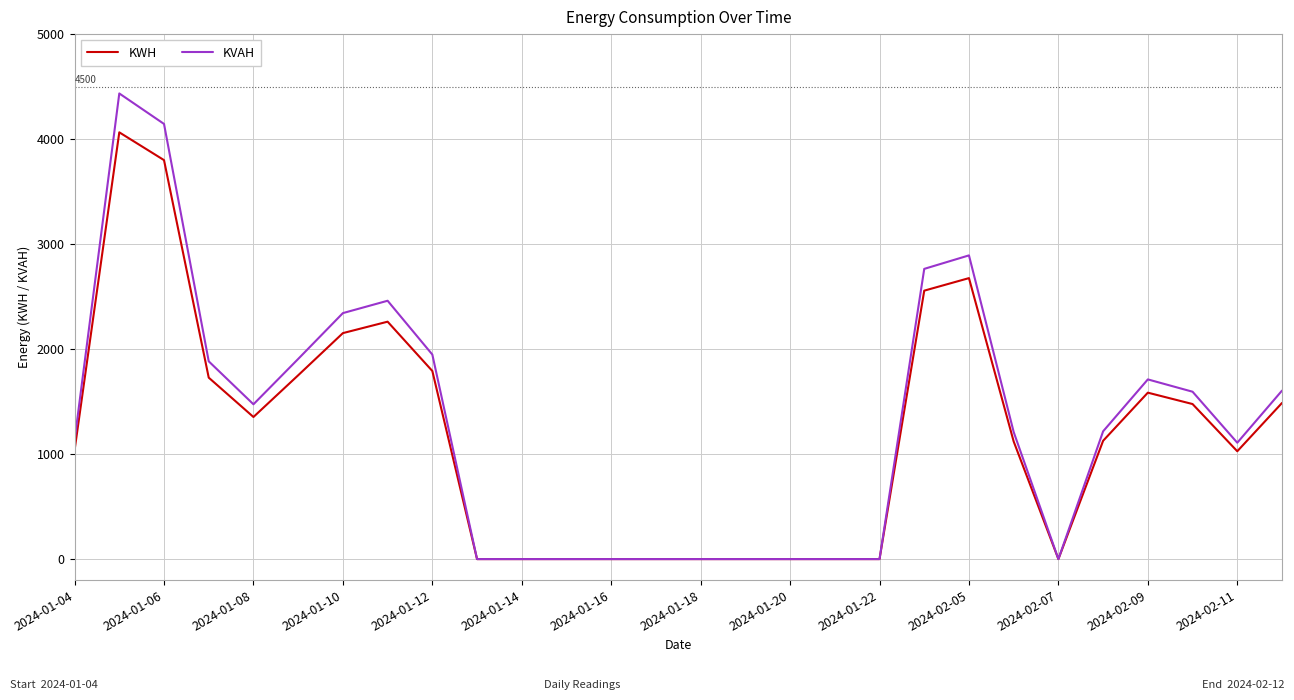

Which series has the widest spread of values?

KVAH